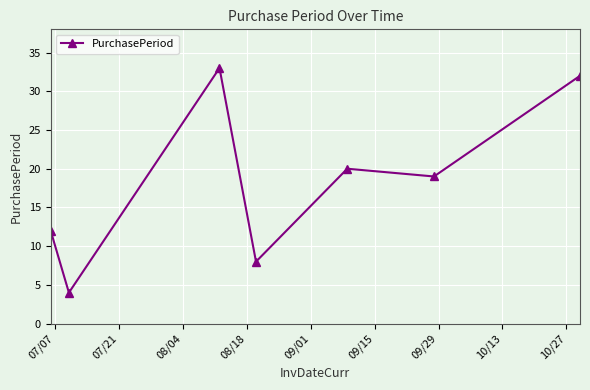

How many interior local valleys (lower than both neighbors) does the data have?

3